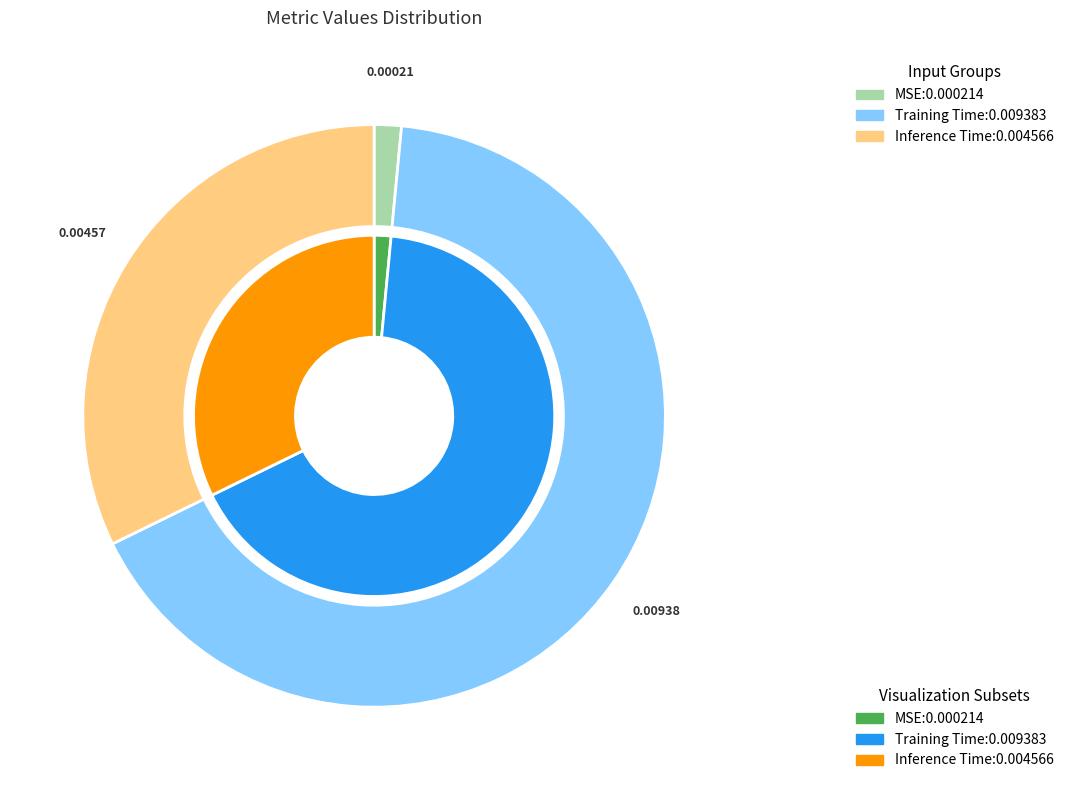

Rank the categories by value from highest to lowest.

Training Time, Inference Time, MSE